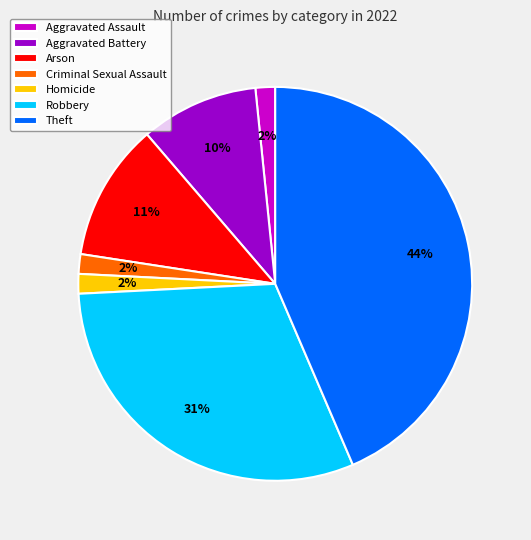

Is it true that Theft is 31% of the pie?

False